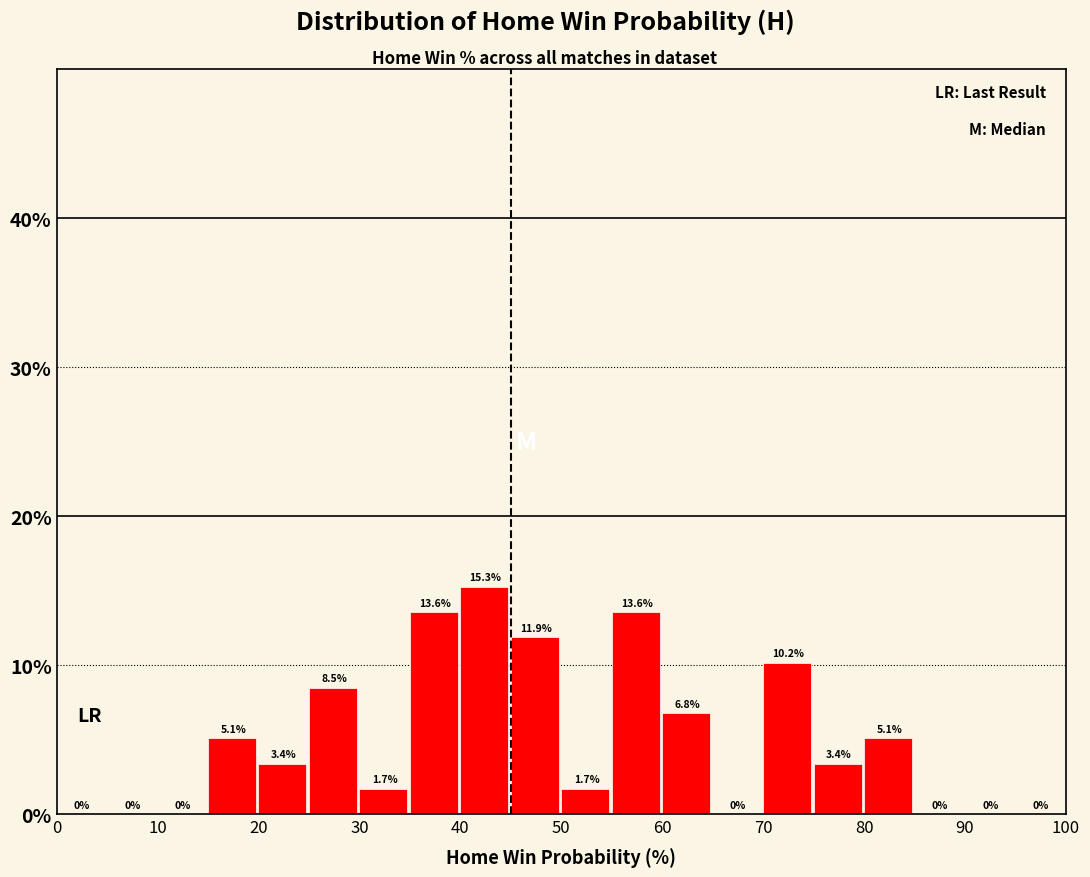

Over which range of the x-axis is the bar tallest?

40 to 45